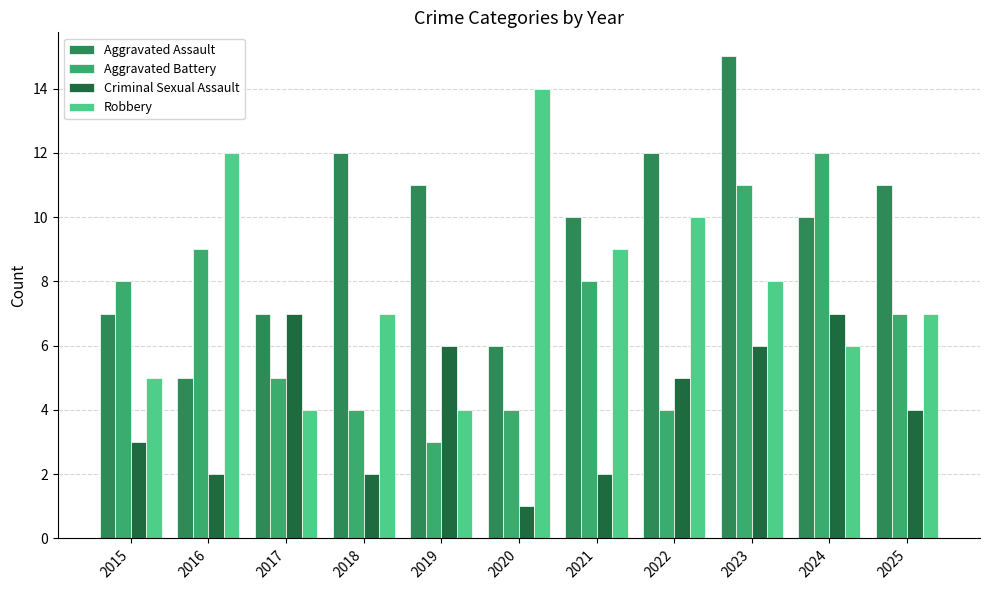

Reading left to right, list all the values displayed in this chart.

Aggravated Assault: 2015=7	2016=5	2017=7	2018=12	2019=11	2020=6	2021=10	2022=12	2023=15	2024=10	2025=11
Aggravated Battery: 2015=8	2016=9	2017=5	2018=4	2019=3	2020=4	2021=8	2022=4	2023=11	2024=12	2025=7
Criminal Sexual Assault: 2015=3	2016=2	2017=7	2018=2	2019=6	2020=1	2021=2	2022=5	2023=6	2024=7	2025=4
Robbery: 2015=5	2016=12	2017=4	2018=7	2019=4	2020=14	2021=9	2022=10	2023=8	2024=6	2025=7